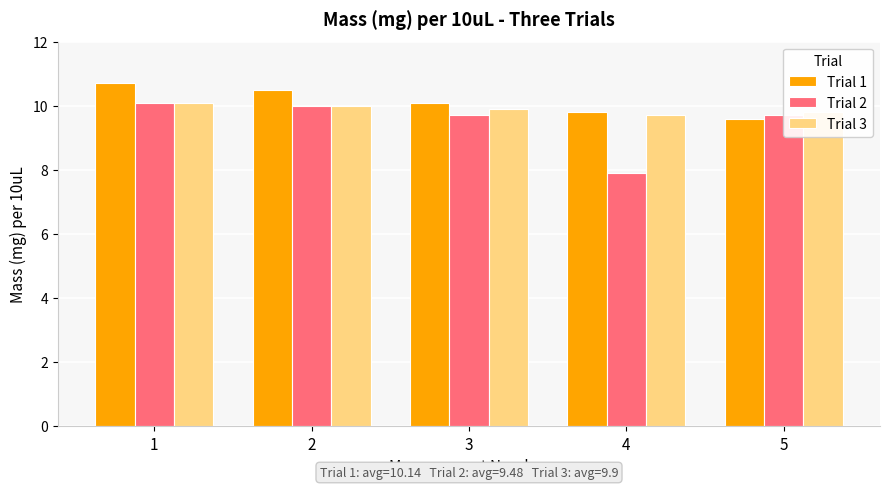

What is the total value across all series at 3?

29.7